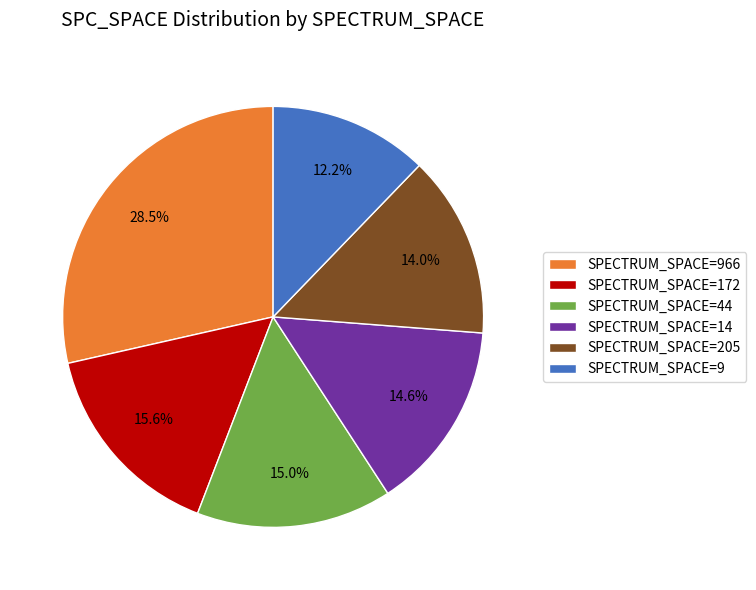

Between SPECTRUM_SPACE=966 and SPECTRUM_SPACE=44, which is larger?

SPECTRUM_SPACE=966